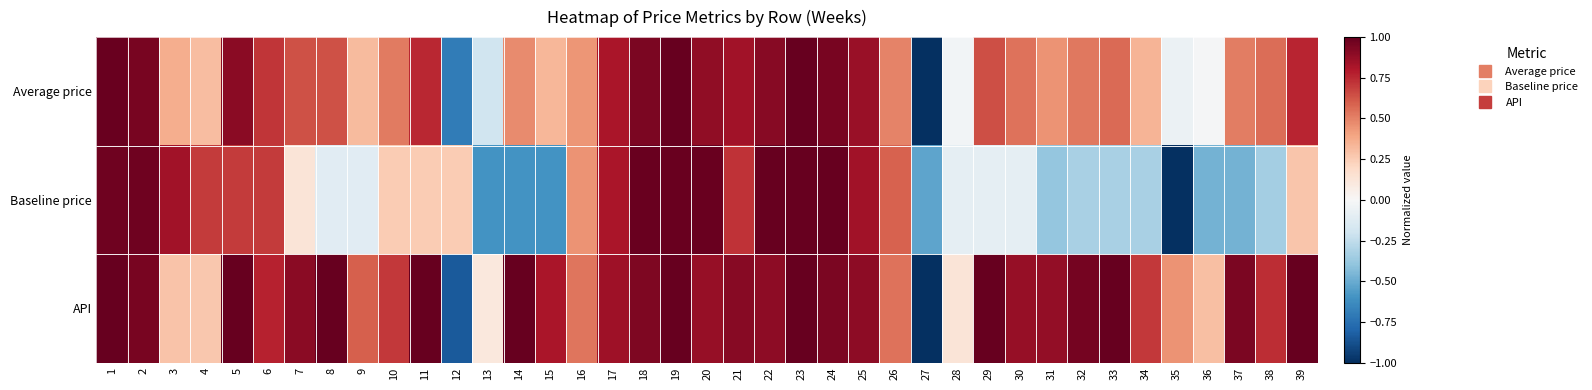

At how many categories does at least one series exceed 0?

38